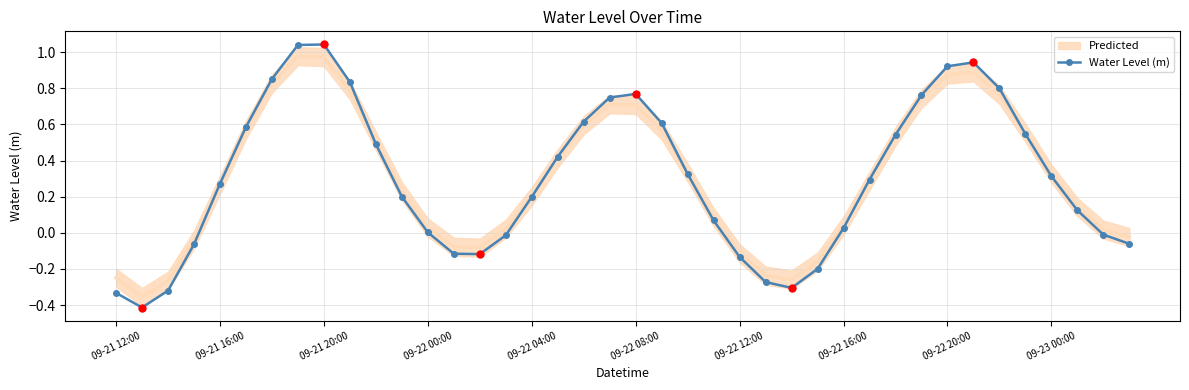

True or false: Water Level (m) has more than 0 interior local peaks.

True